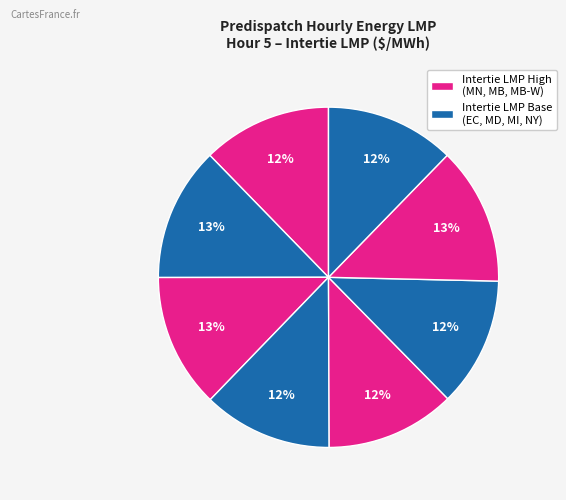

Count the number of slices in the pie.

8